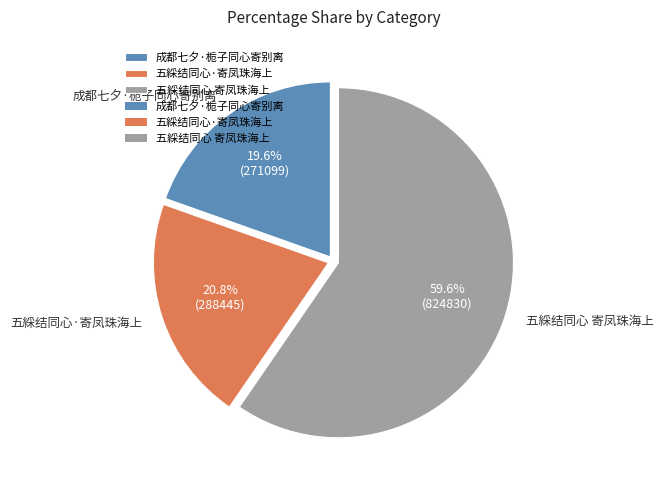

How much of the chart is everything except 成都七夕·栀子同心寄别离?

80.4%